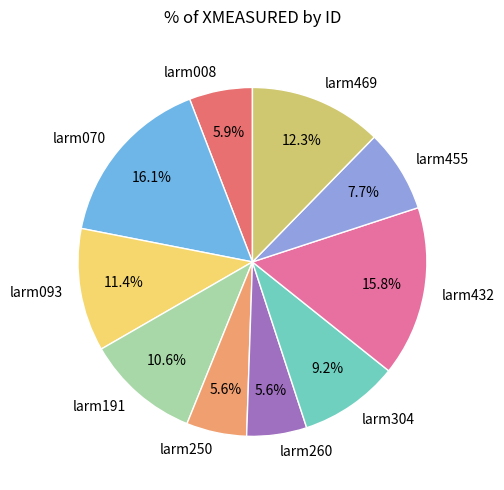

Count the number of slices in the pie.

10